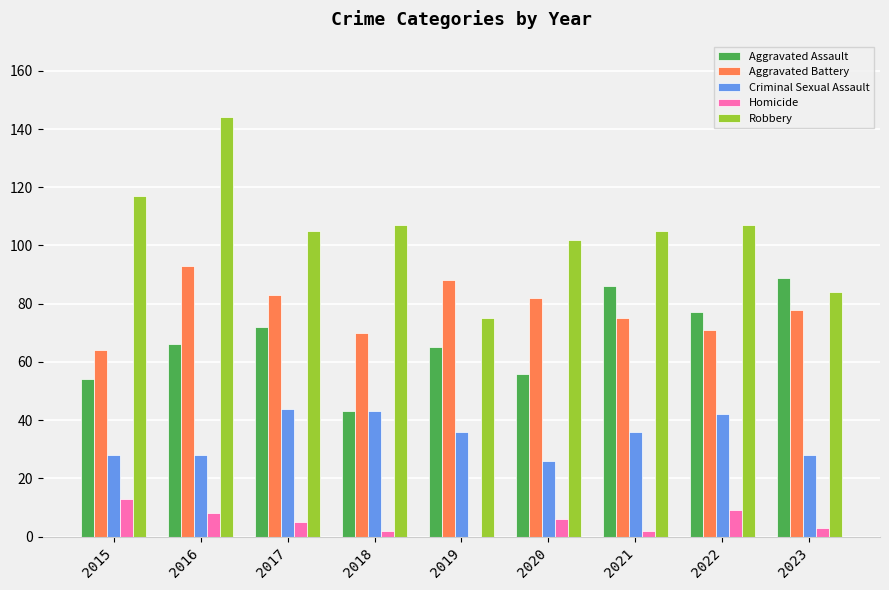

Reading left to right, extract all data points from this chart.

Aggravated Assault: 2015=54	2016=66	2017=72	2018=43	2019=65	2020=56	2021=86	2022=77	2023=89
Aggravated Battery: 2015=64	2016=93	2017=83	2018=70	2019=88	2020=82	2021=75	2022=71	2023=78
Criminal Sexual Assault: 2015=28	2016=28	2017=44	2018=43	2019=36	2020=26	2021=36	2022=42	2023=28
Homicide: 2015=13	2016=8	2017=5	2018=2	2019=0	2020=6	2021=2	2022=9	2023=3
Robbery: 2015=117	2016=144	2017=105	2018=107	2019=75	2020=102	2021=105	2022=107	2023=84